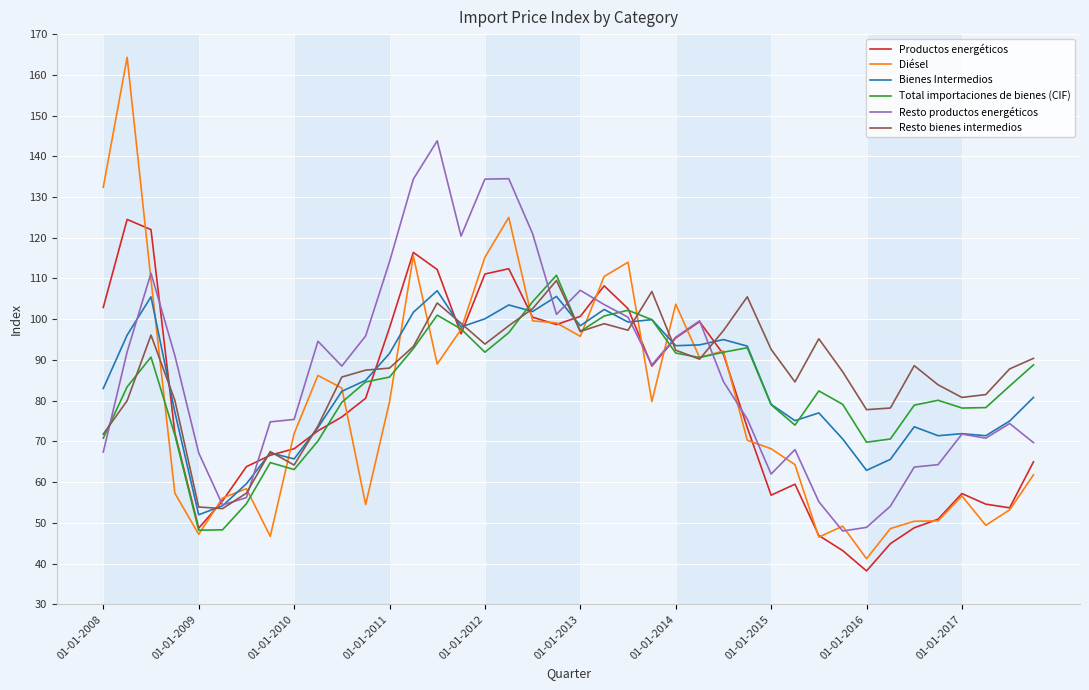

What is the smallest value displayed?

38.2